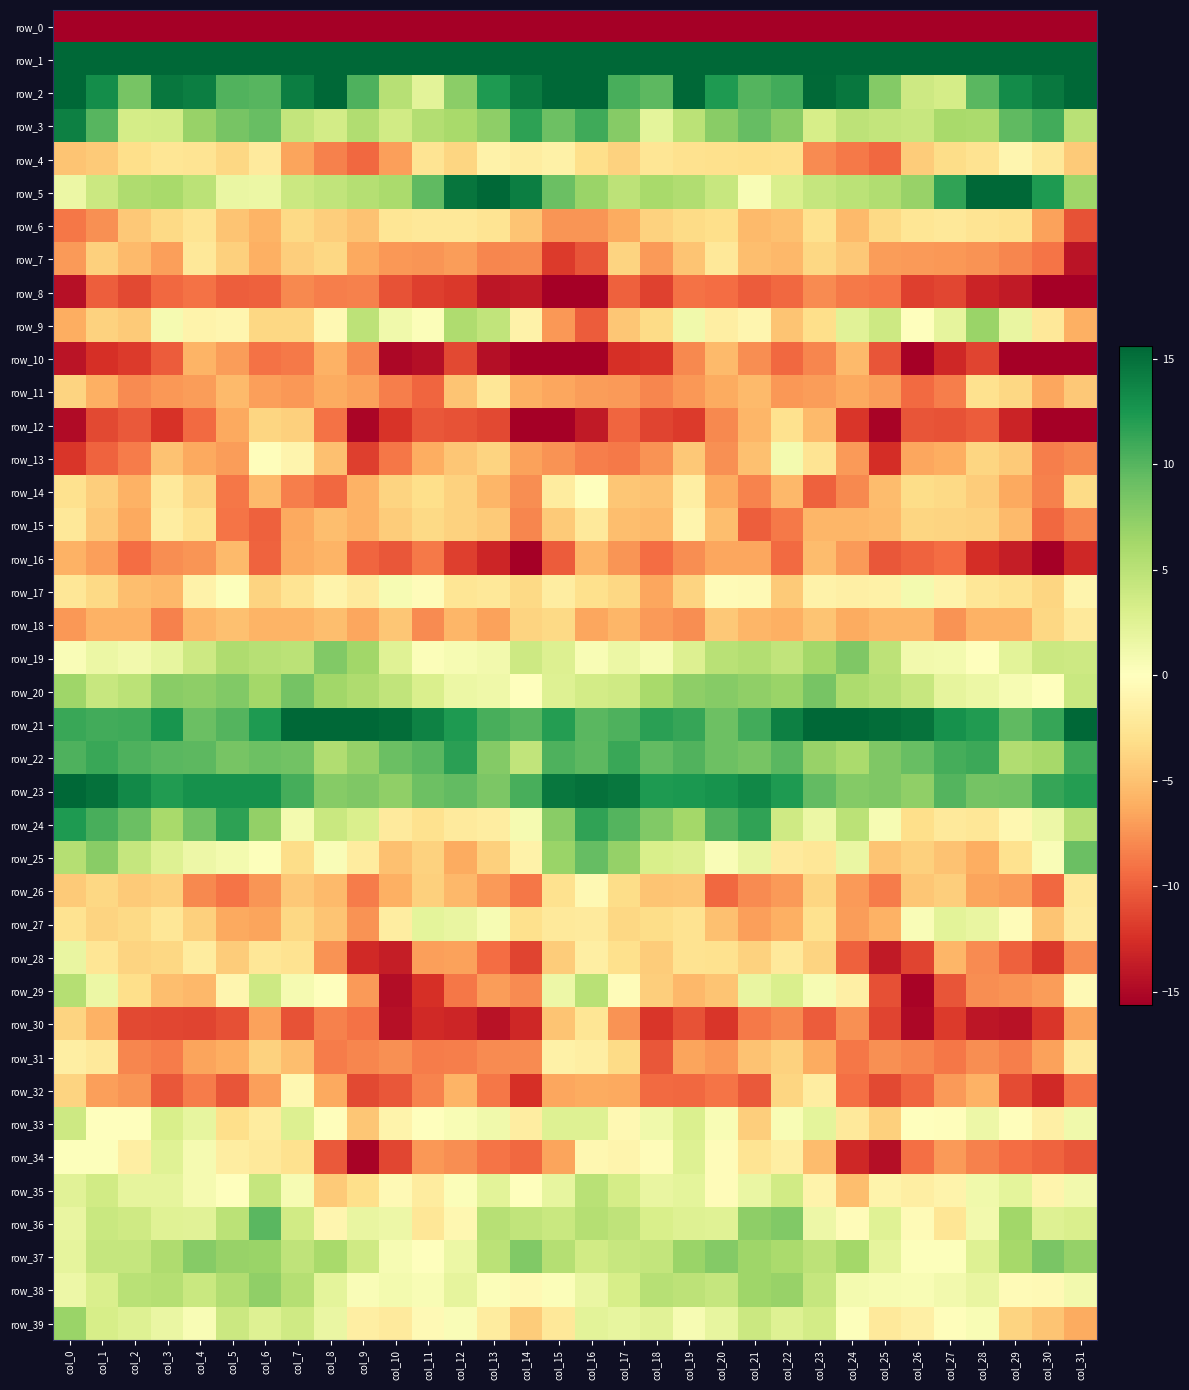

At which label does row_25 reach its minimum?

col_12